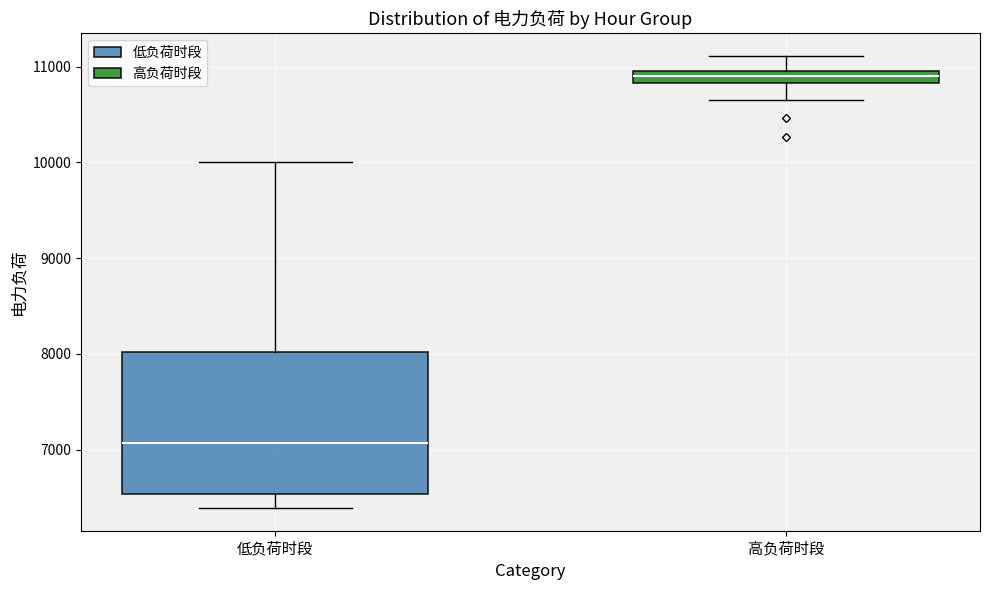

Which box's median line is the highest?

高负荷时段